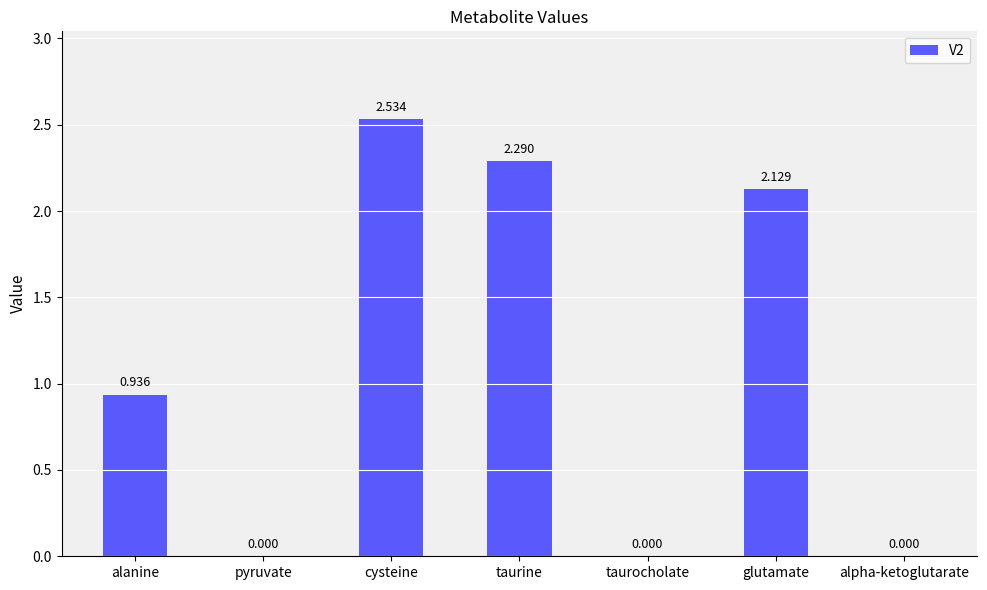

Which has a higher value, taurine or glutamate?

taurine